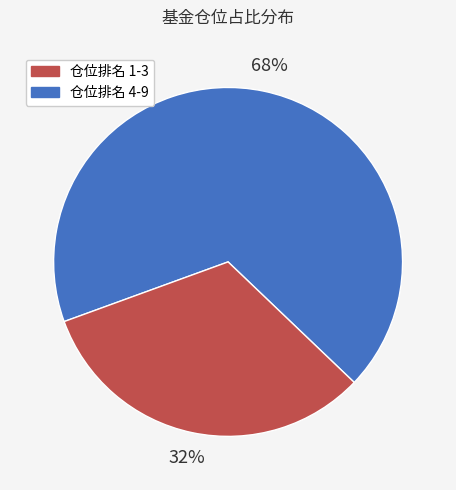

To the nearest percent, what is the average slice percentage?

50%